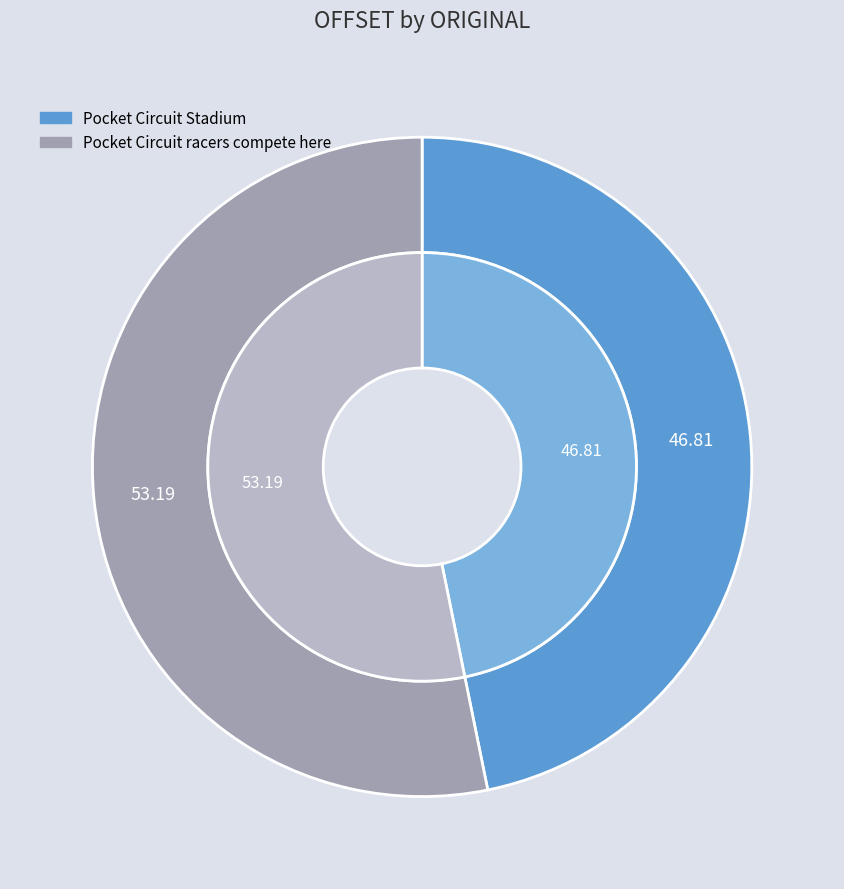

Which slice represents more than half of the pie?

Pocket Circuit racers compete here